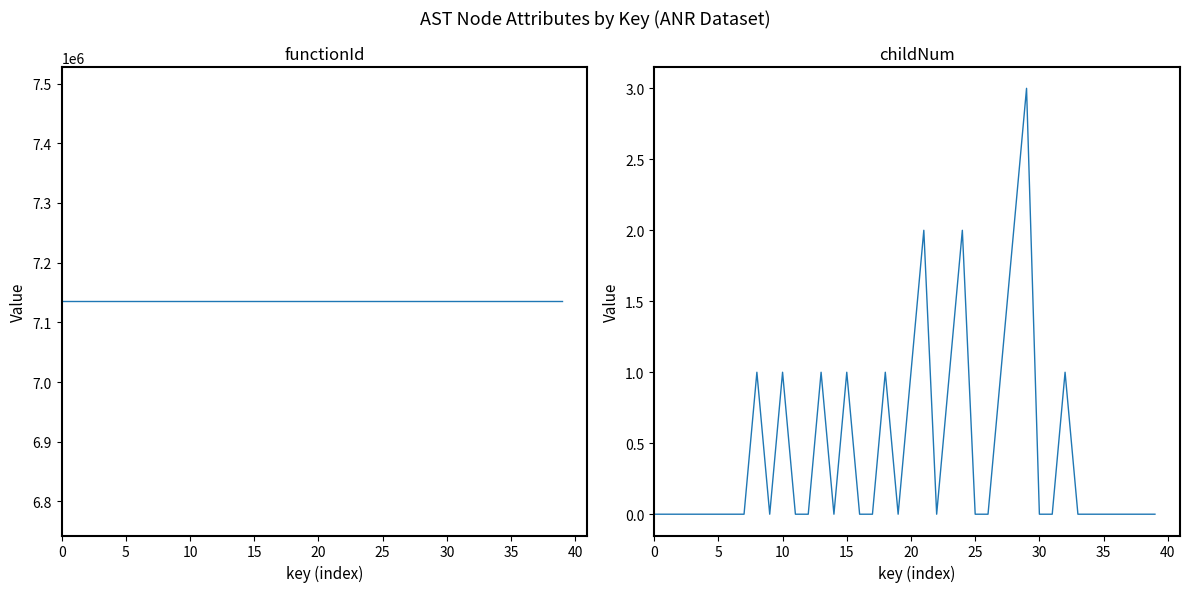

List the series in order of their peak value, highest first.

functionId, childNum